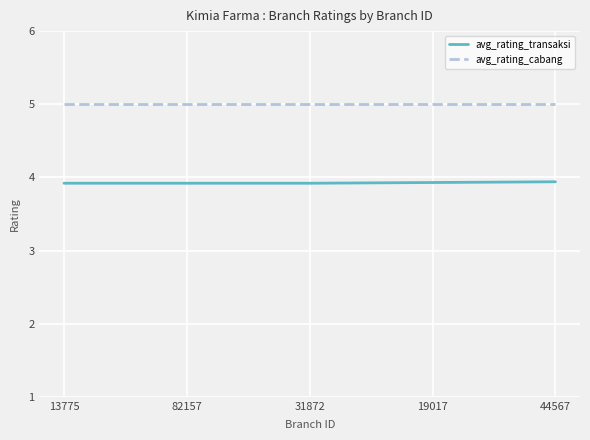

How many lines are shown in the chart?

2